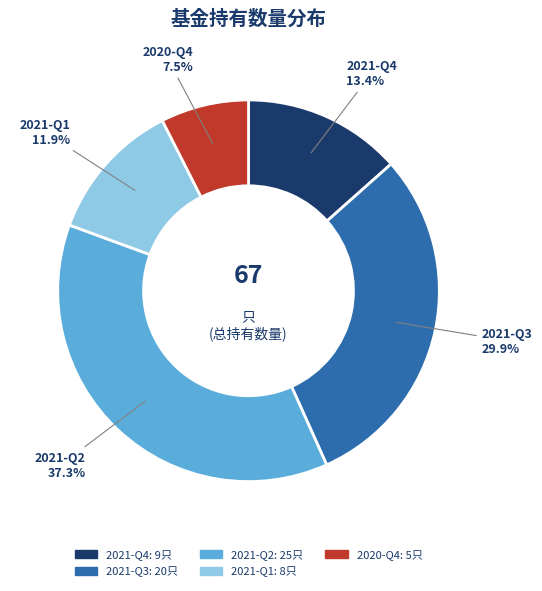

Does 2021-Q1 account for over 50% of the chart?

No